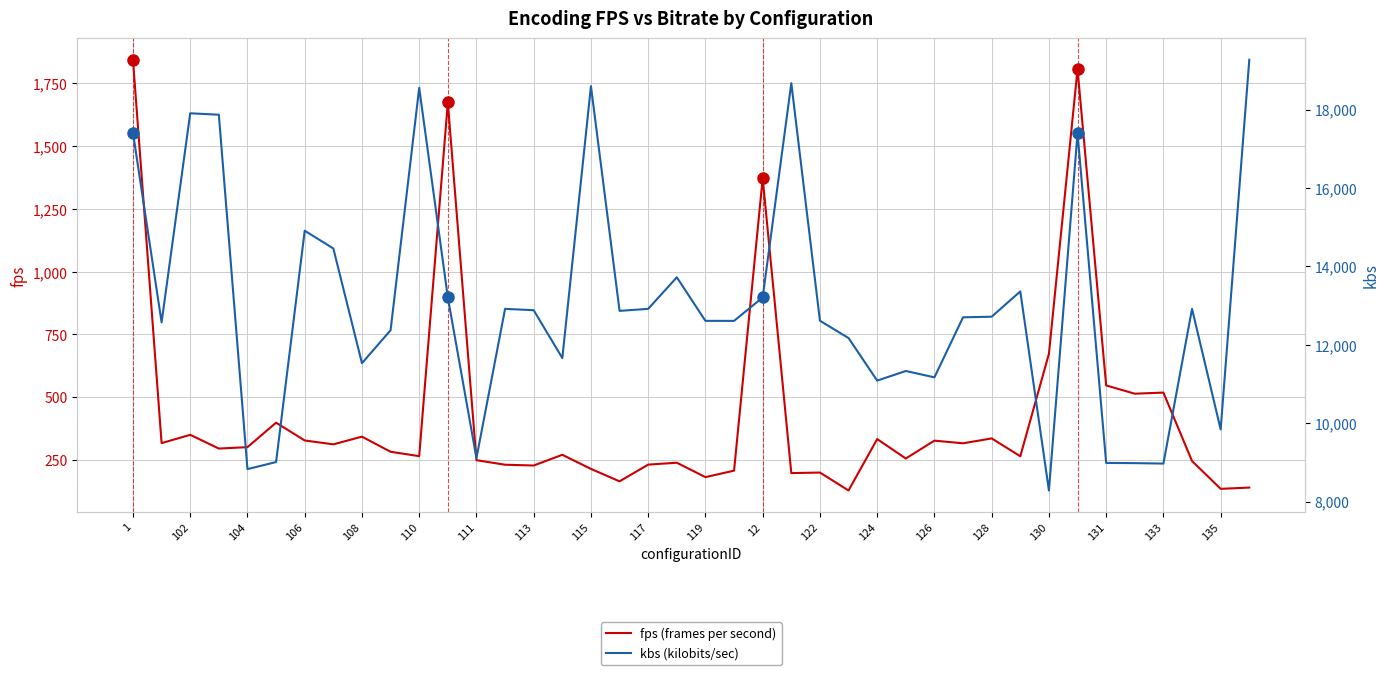

Is it true that fps (frames per second) equals 342.7 at 108?

True